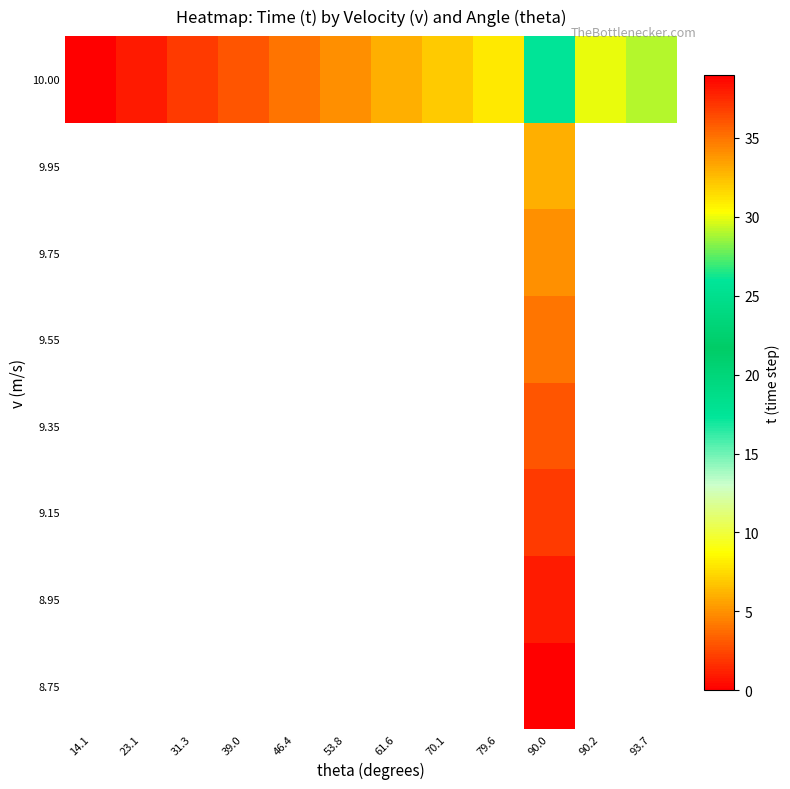

Which label corresponds to the smallest value in the chart?

90.0